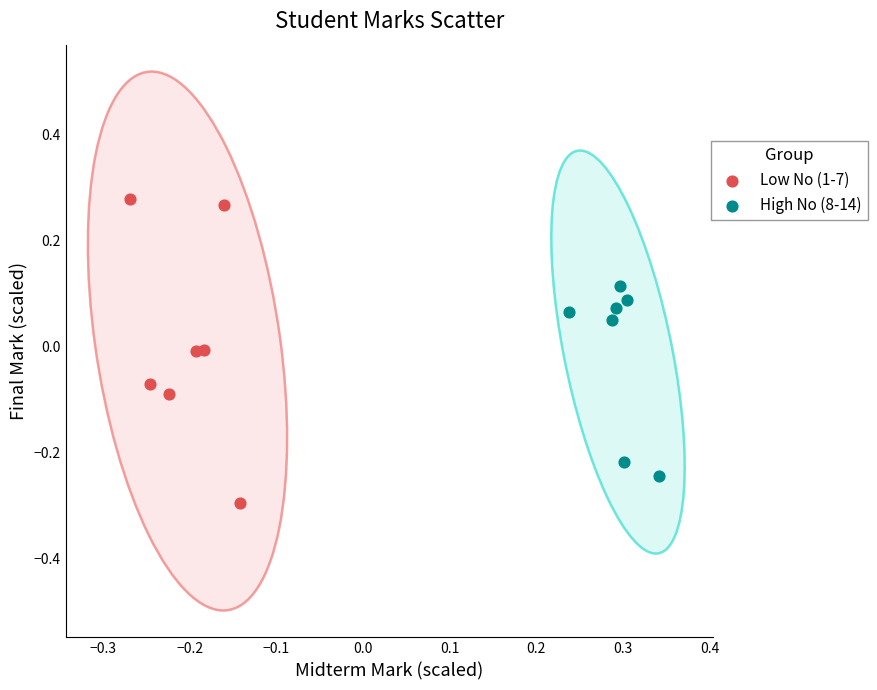

Which series reaches the minimum Y coordinate?

Low No (1-7)